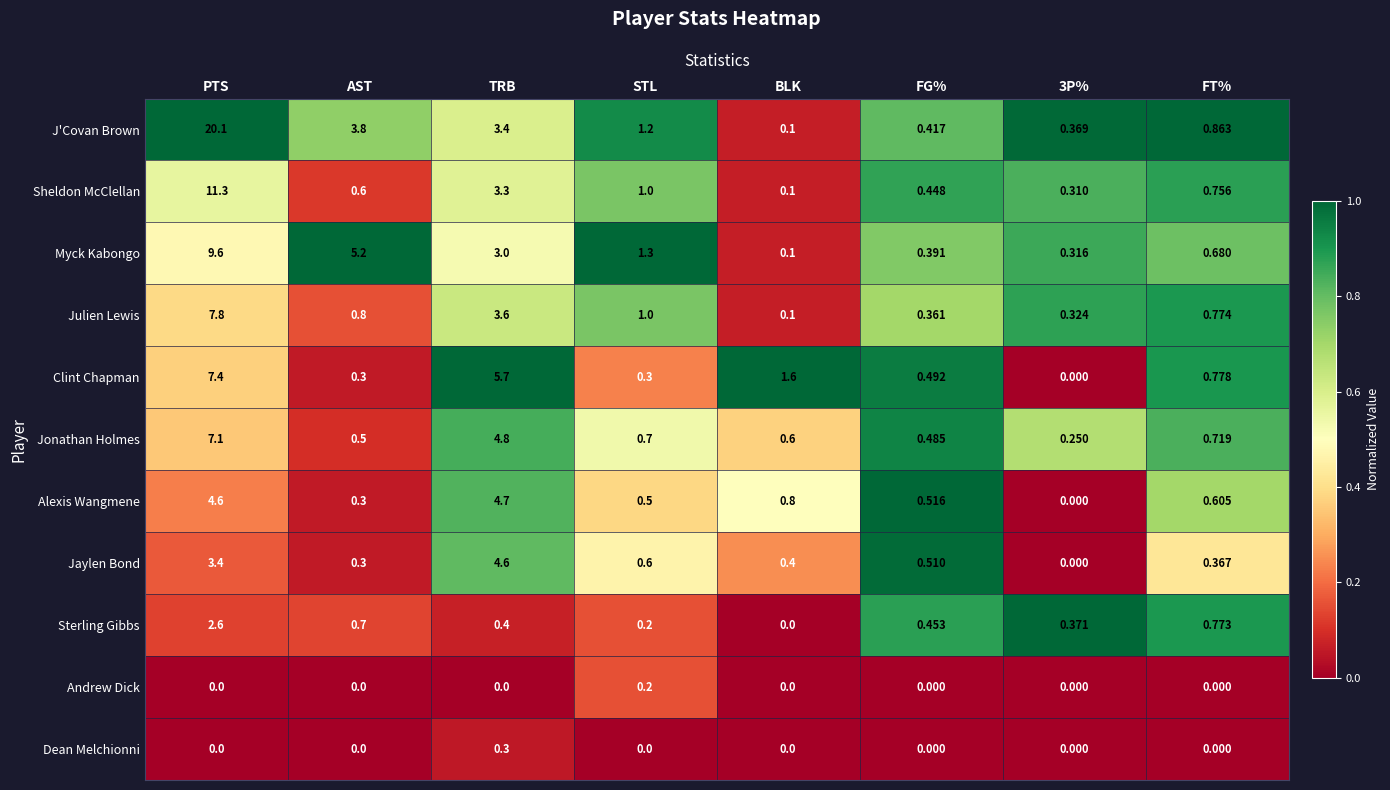

At which label does Jaylen Bond reach its peak?

TRB